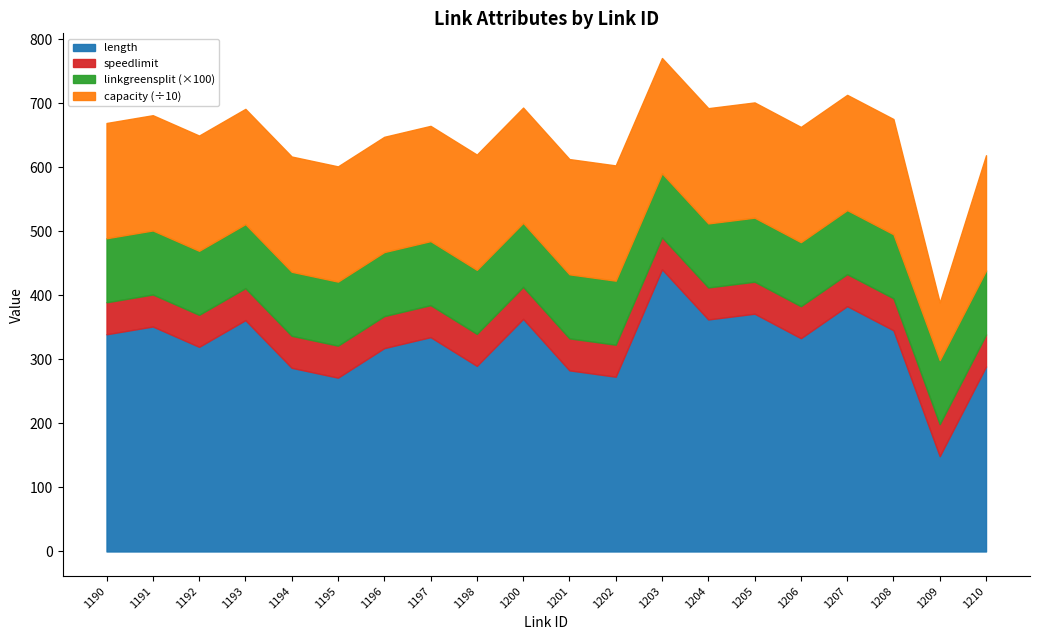

True or false: capacity has more than 0 interior local peaks.

False